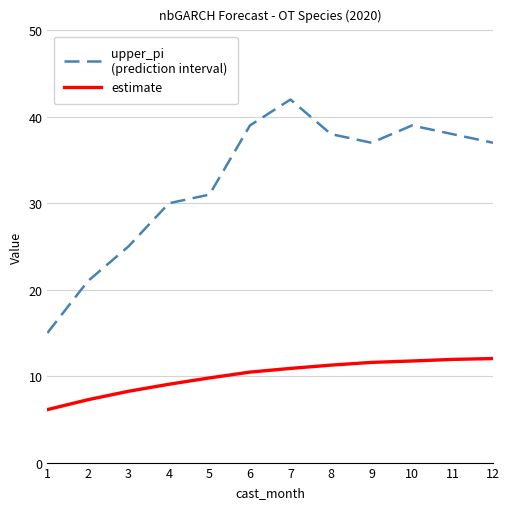

What is the difference between the highest and lowest values at 7?

31.1